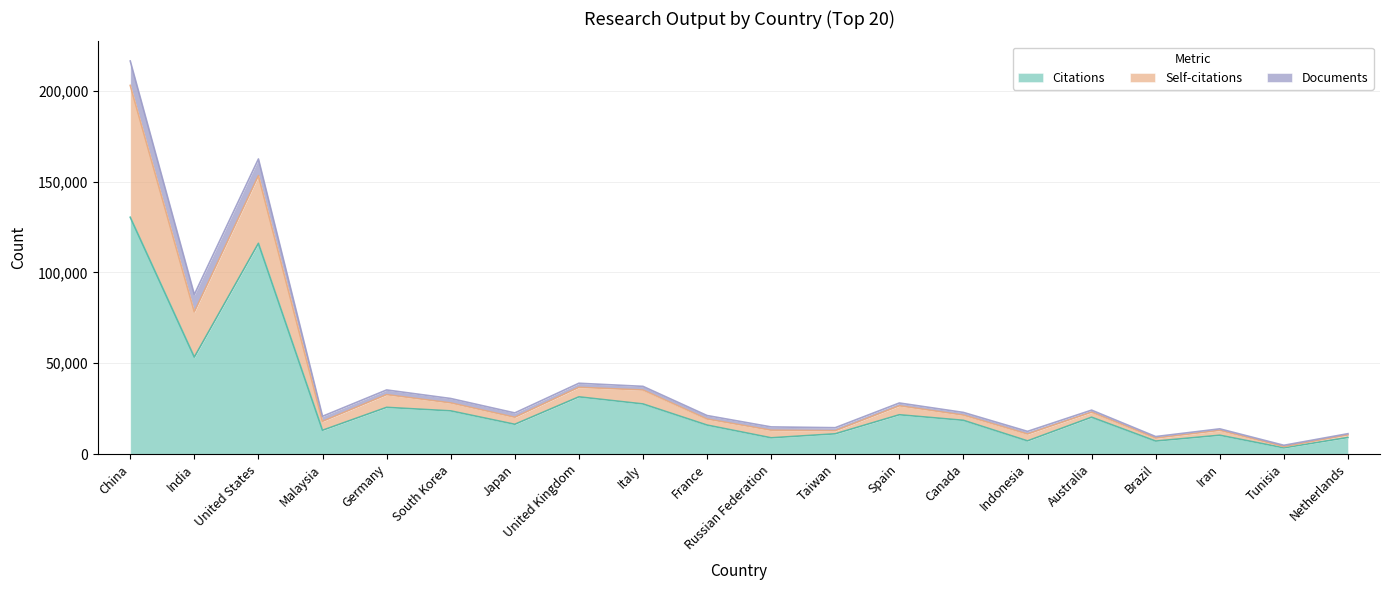

At which label does Citations reach its peak?

China